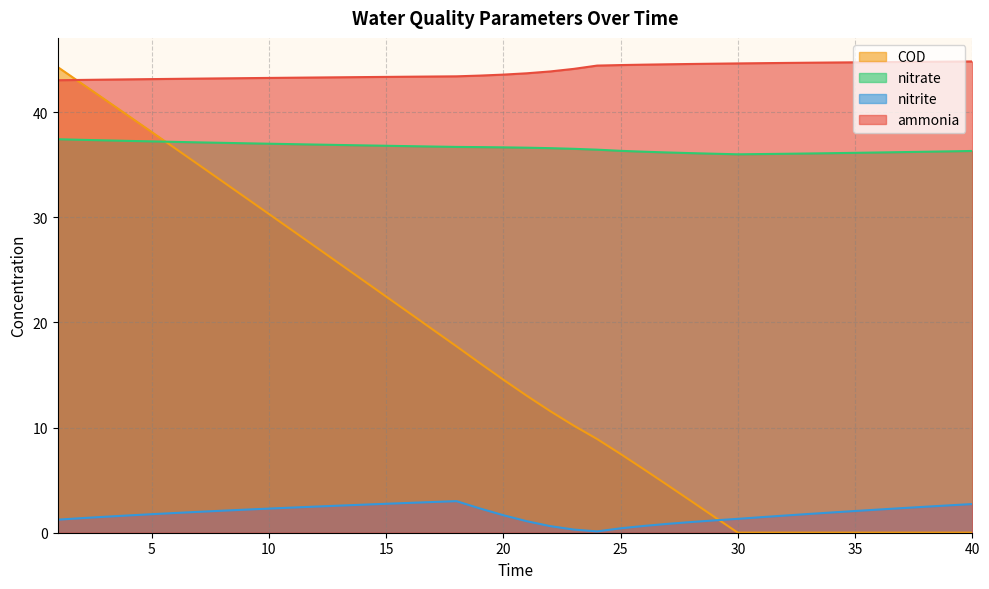

The value of COD at 12 is 47.9. True or false?

False